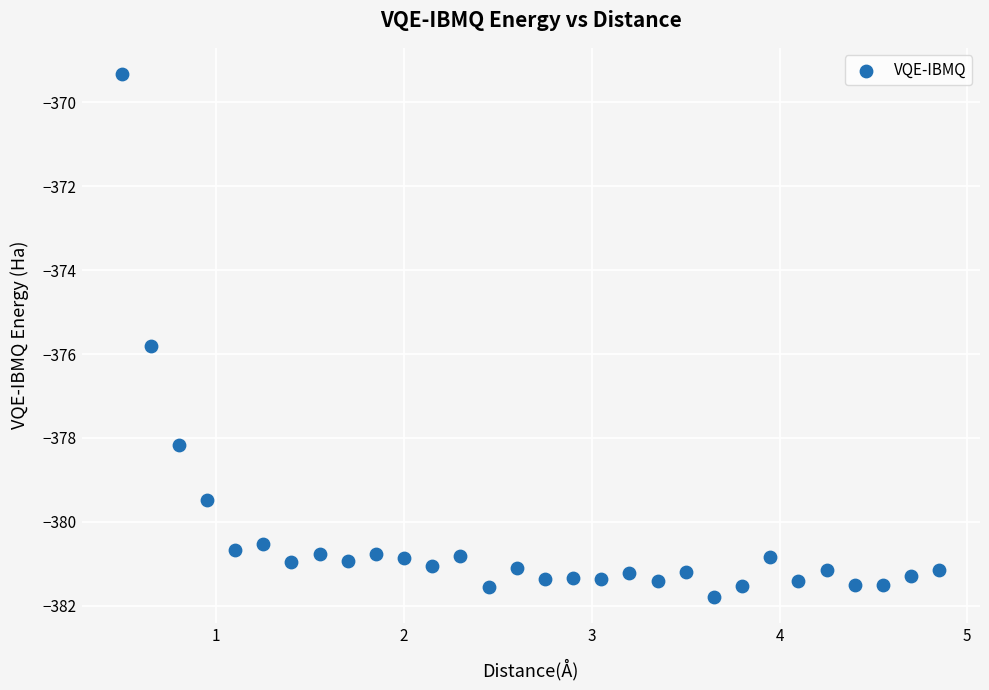

What Y value in the scatter plot is closest to -375?

-375.8